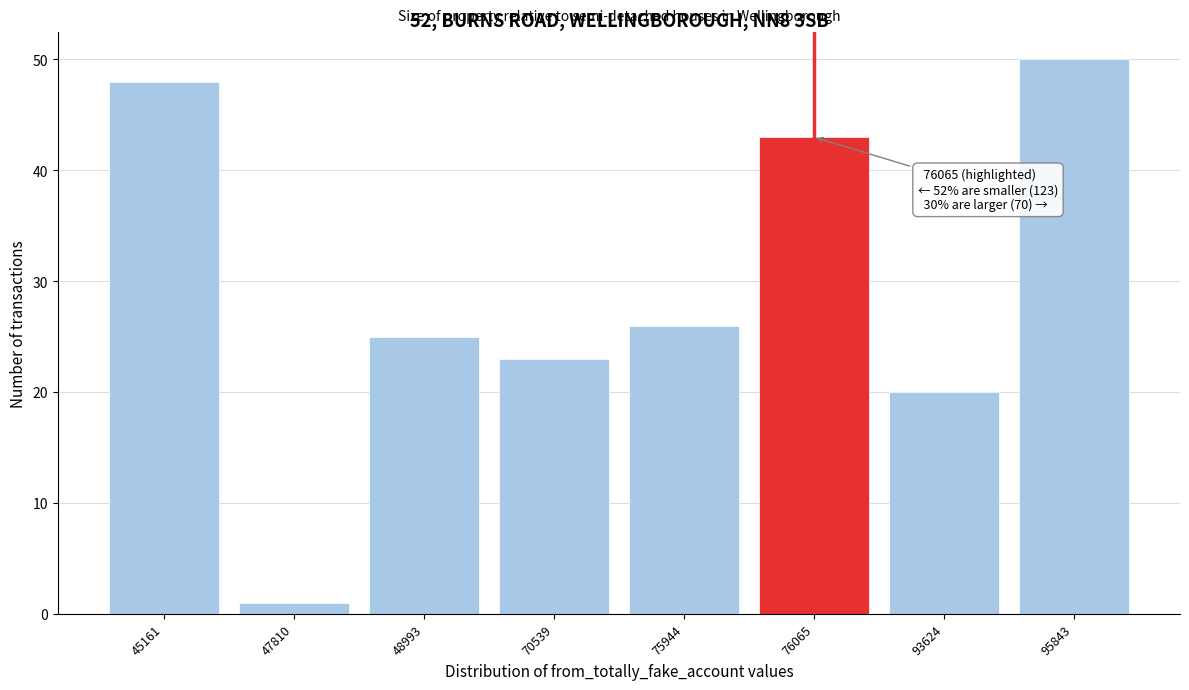

Reading left to right, what are all the values shown in this chart?

45161=48	47810=1	48993=25	70539=23	75944=26	76065=43	93624=20	95843=50